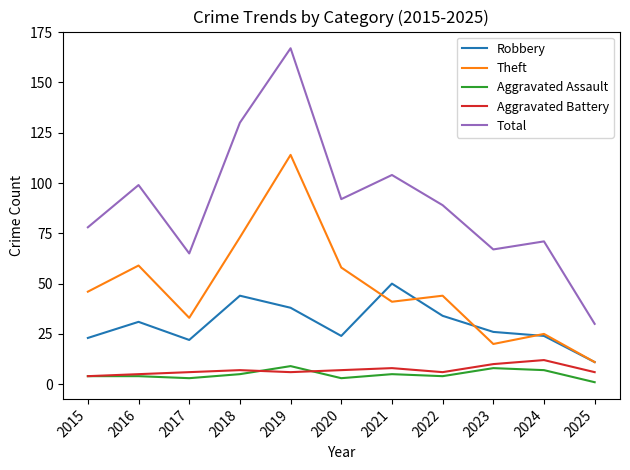

True or false: Robbery has more than 1 interior local peaks.

True